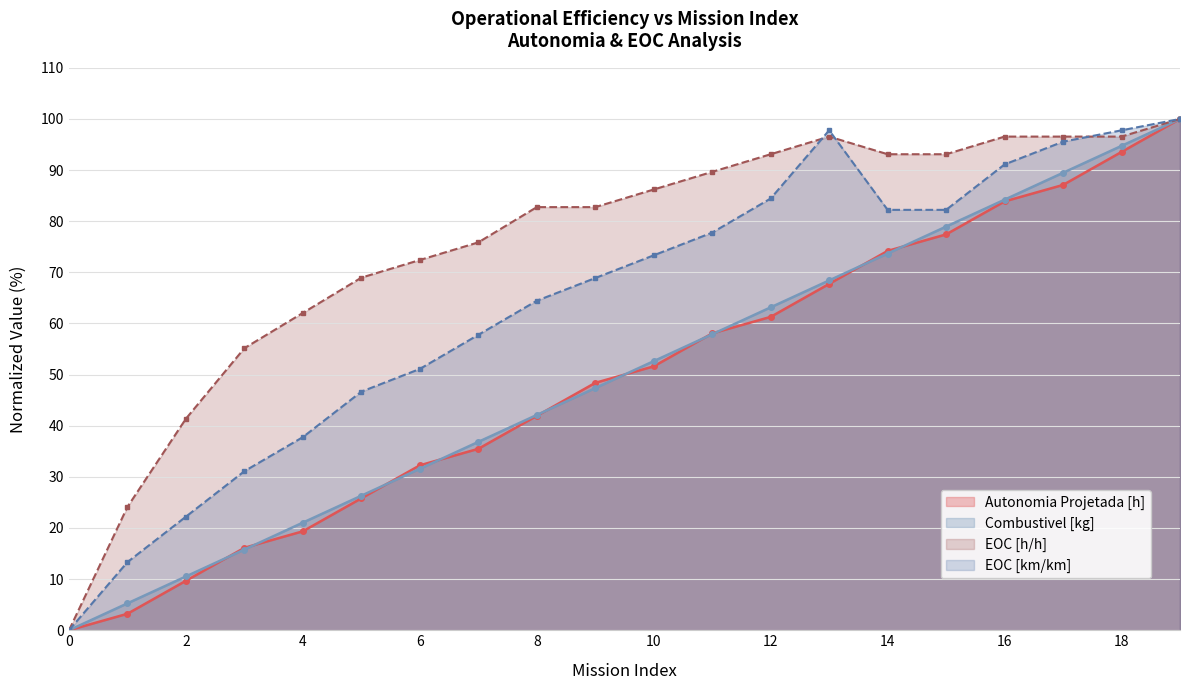

True or false: Autonomia Projetada [h] and EOC [h/h] cross at least once.

False